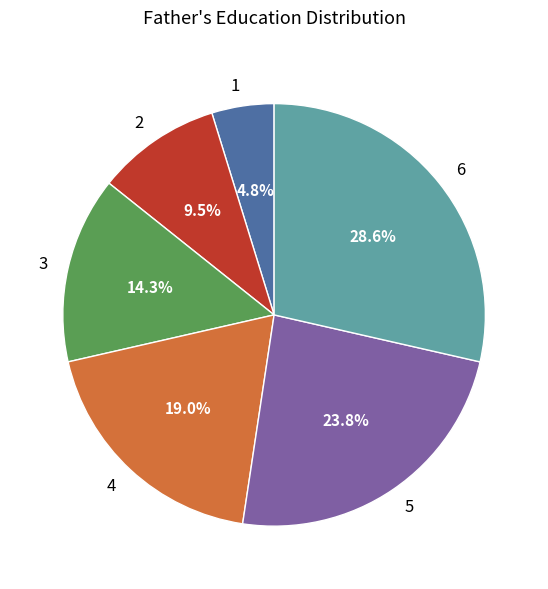

The 6 slice represents 29% of the pie. True or false?

True